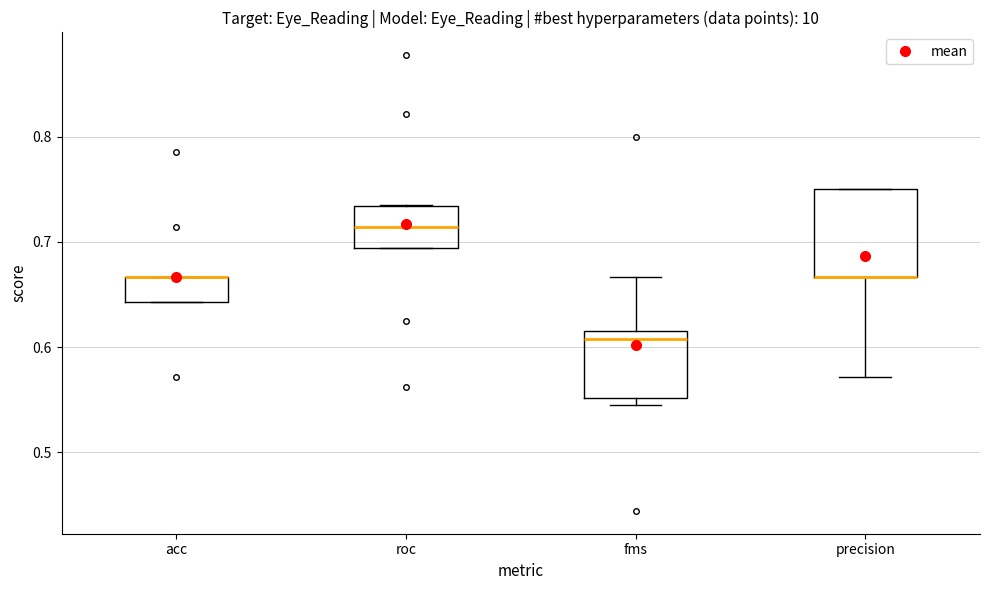

Reading left to right, transcribe this box plot: for each box, give where its median line is, the range the box spans, and where its two whiskers end, as read against the y-axis. The values are not printed on the chart, so give them approximately, as read against the axis.

acc: median 0.67 (drawn on the box's upper edge), box 0.64 to 0.67, whiskers 0.64 to 0.67
roc: median 0.71, box 0.69 to 0.73, whiskers 0.69 to 0.73
fms: median 0.61, box 0.55 to 0.62, whiskers 0.55 (just below the box's lower edge) to 0.67
precision: median 0.67 (drawn on the box's lower edge), box 0.67 to 0.75, whiskers 0.57 to 0.75